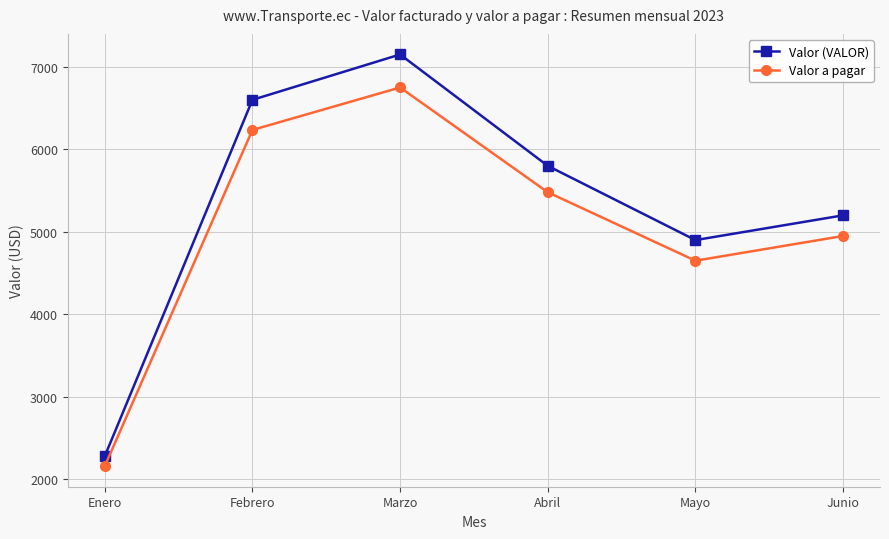

How many lines are shown in the chart?

2